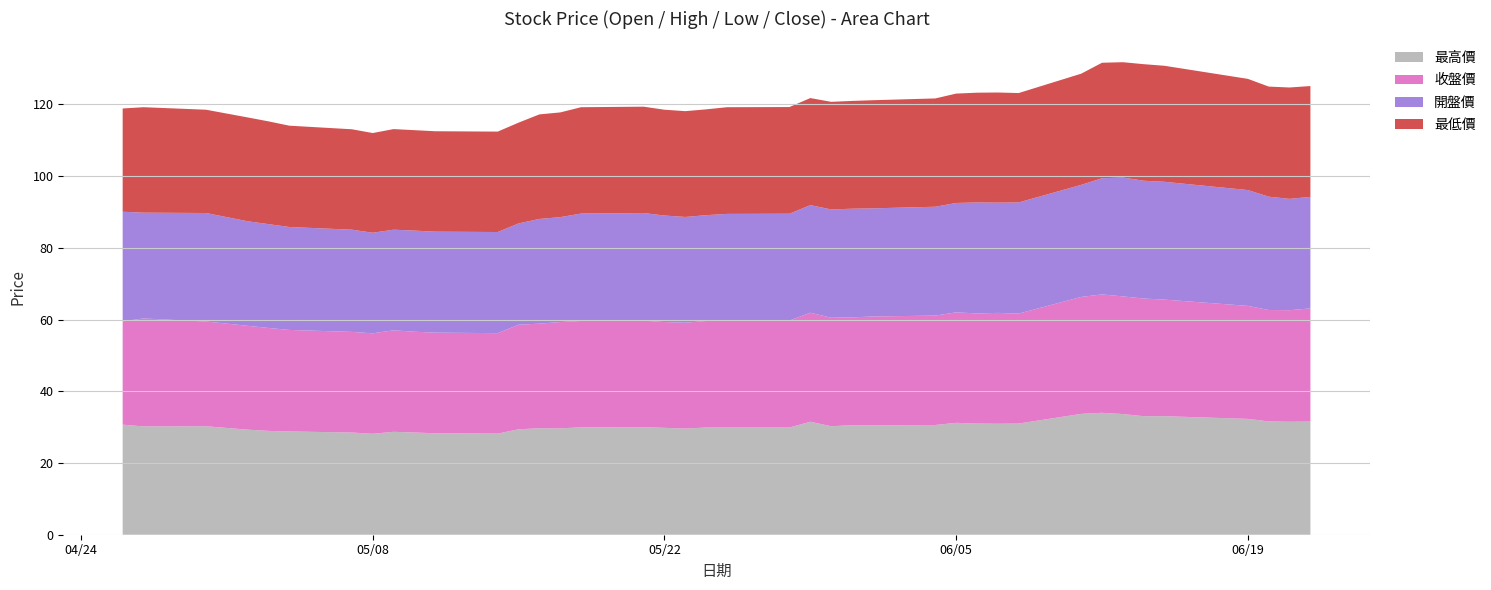

Reading left to right, extract all data points from this chart.

最高價: 30.7	30.2	30.2	29.3	28.9	28.8	28.5	28.1	28.7	28.5	28.3	28.2	29.4	29.7	29.6	29.9	30.0	29.8	29.6	29.9	29.9	29.9	31.5	30.2	30.6	30.5	30.6	31.2	31.0	30.9	31.0	33.7	34.0	33.6	33.0	33.0	32.3	31.6	31.5	31.6
收盤價: 28.8	30.1	29.2	28.9	28.7	28.3	28.1	28.0	28.3	28.1	28.1	28.0	29.1	29.1	29.6	29.6	29.7	29.5	29.5	29.7	29.8	29.8	30.4	30.2	30.1	30.4	30.5	30.8	30.7	30.9	30.6	32.6	33.0	32.8	32.8	32.5	31.5	31.1	31.1	31.6
開盤價: 30.6	29.5	30.2	29.1	28.9	28.7	28.5	28.1	28.1	28.2	28.1	28.2	28.2	29.2	29.2	29.9	30.0	29.7	29.5	29.5	29.8	29.8	30.0	30.2	30.3	30.1	30.4	30.5	30.9	30.8	31.0	31.2	32.4	33.1	32.9	32.9	32.3	31.6	31.1	31.1
最低價: 28.8	29.4	28.8	28.9	28.6	28.2	28.0	27.8	28.1	28.0	28.0	28.0	28.1	29.1	29.2	29.6	29.6	29.5	29.5	29.5	29.8	29.8	29.9	30.0	30.1	30.1	30.2	30.5	30.6	30.7	30.5	31.0	32.2	32.1	32.5	32.4	31.0	30.7	31.1	30.9